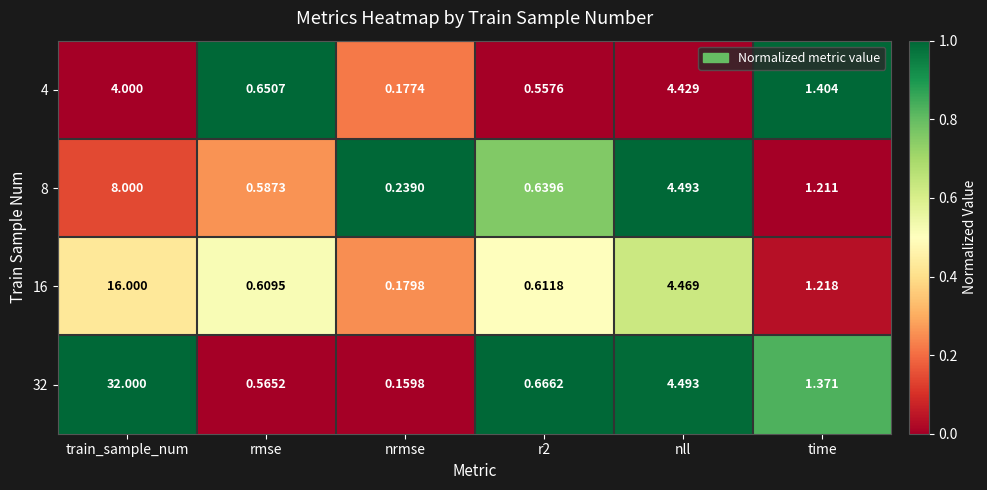

At r2, list the series in order from smallest to largest.

4, 16, 8, 32